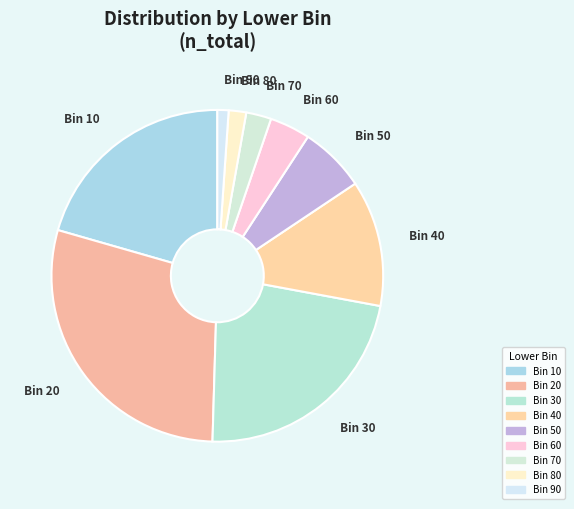

Which slice is the largest?

Bin 20